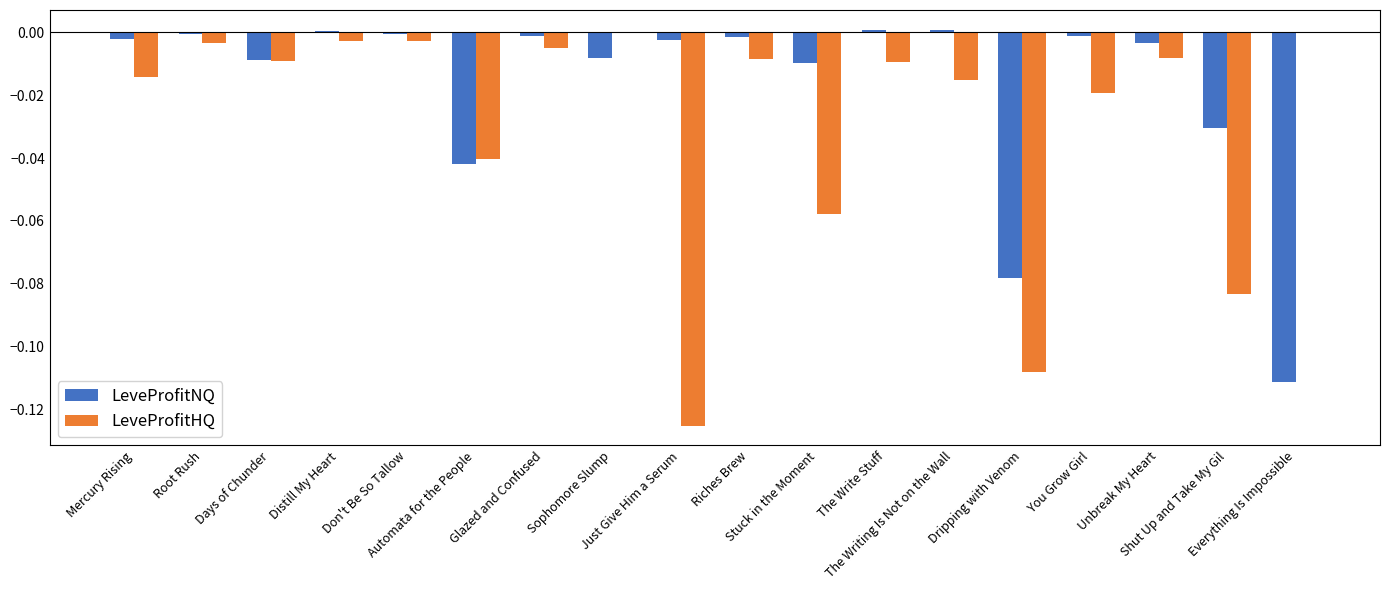

Which series has the largest total across all categories?

LeveProfitNQ